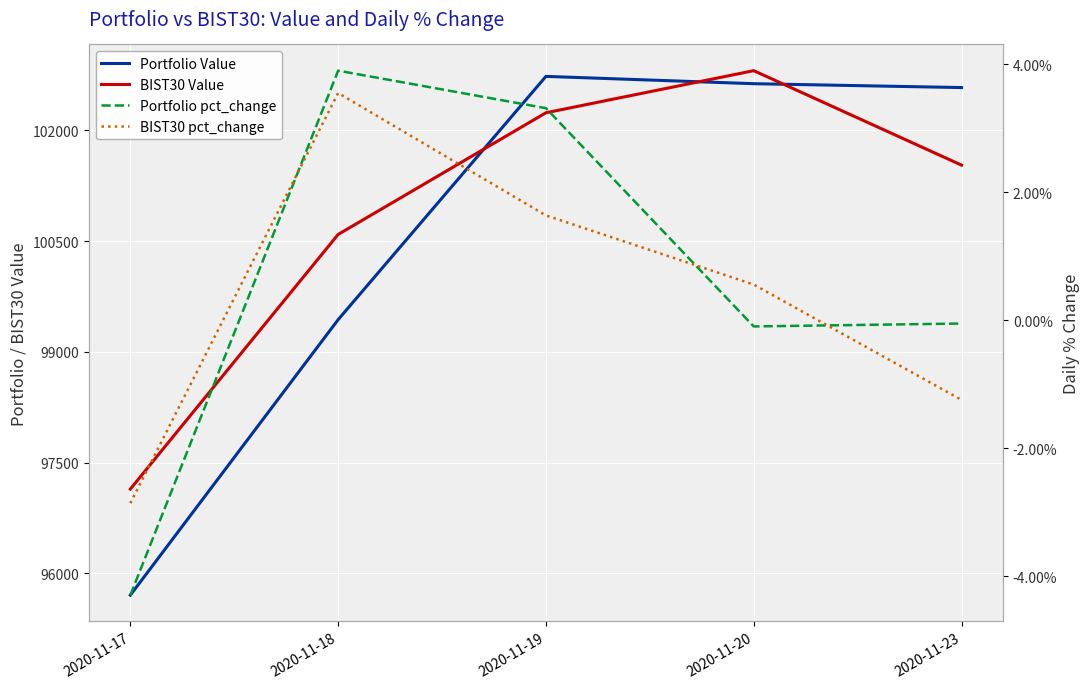

What is the maximum value shown in the chart?

102808.3